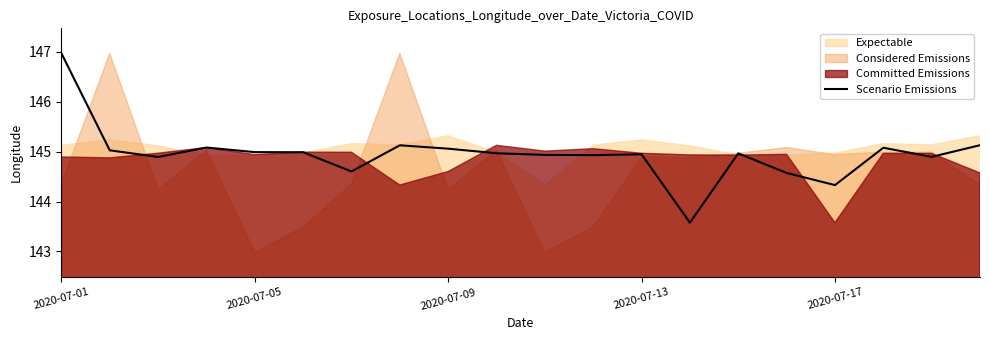

The value of Scenario Emissions at 2020-07-09 is 194.8. True or false?

False